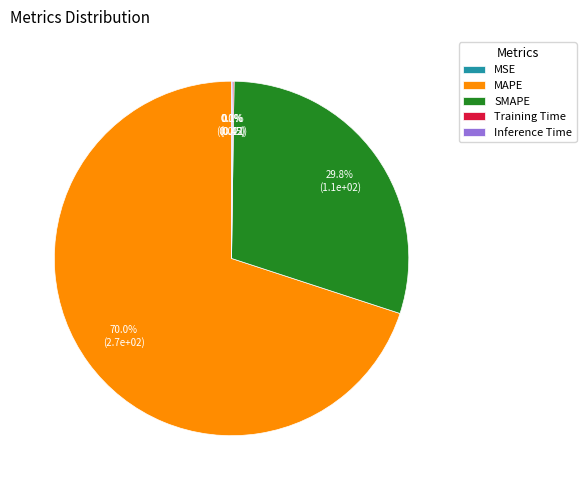

True or false: SMAPE accounts for 17% of the total.

False